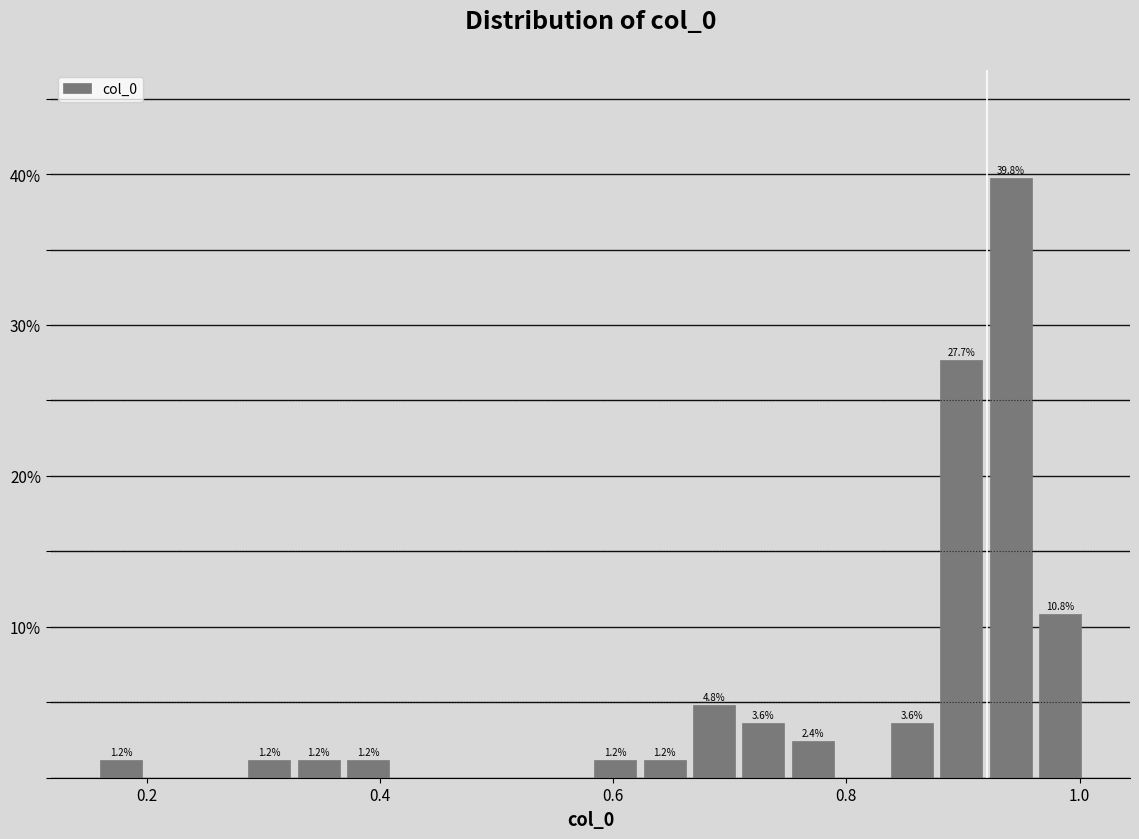

Around what value on the x-axis is the tallest bar? Give the approximate position of its centre, as read against the axis.

0.94